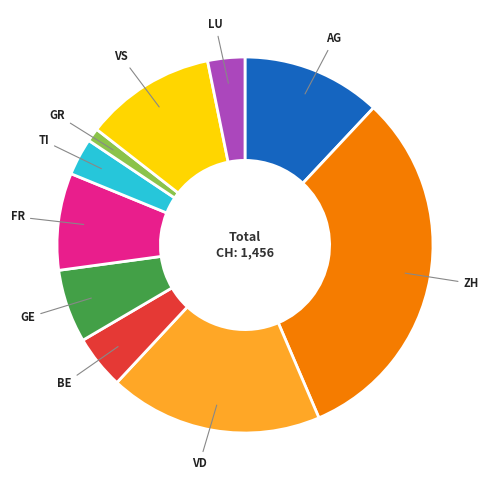

Does any single category account for the majority?

No